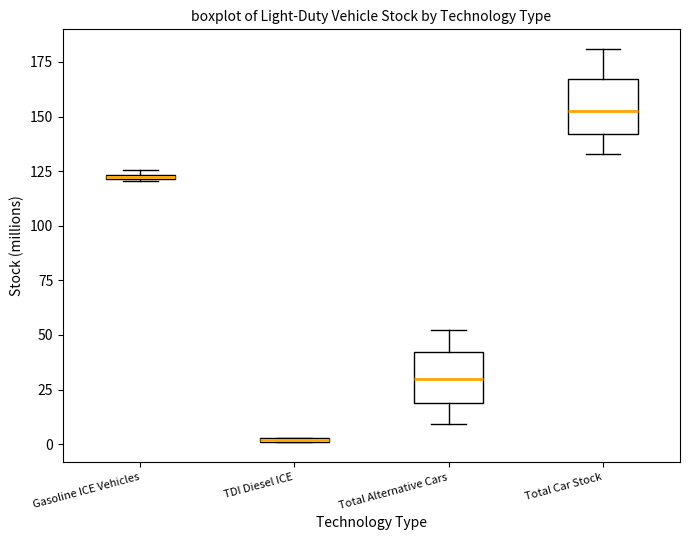

Where is the upper edge of the box for Gasoline ICE Vehicles on the y-axis? The values are not printed on the chart, so give them approximately, as read against the axis.

125